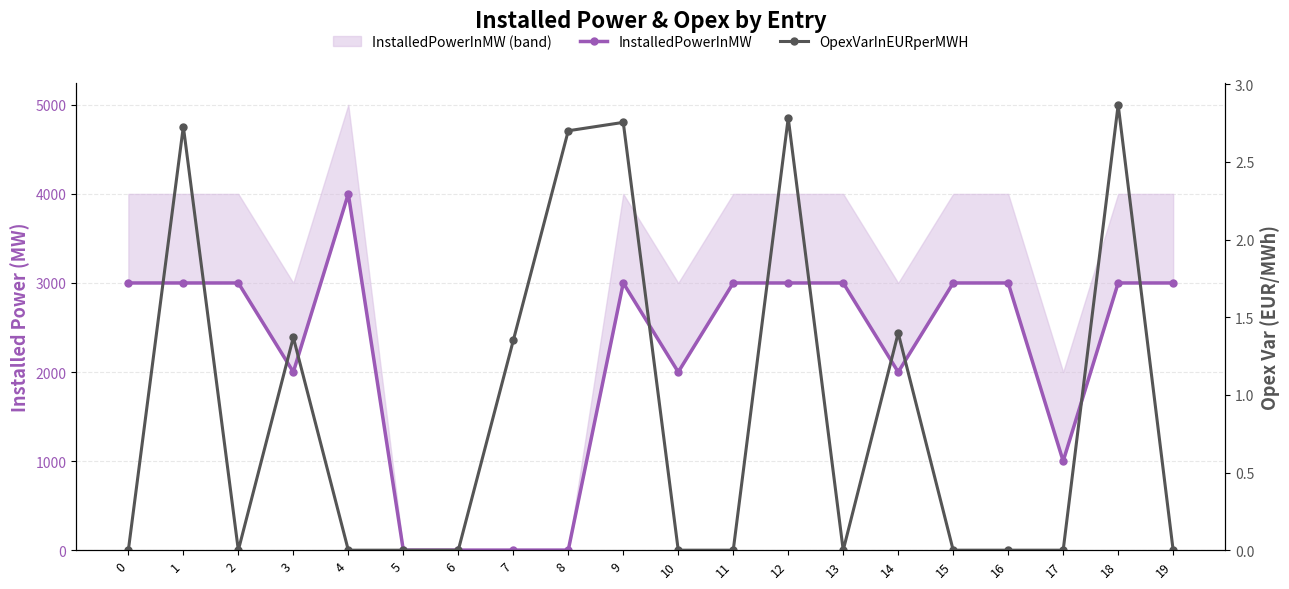

At which category does OpexVarInEURperMWH reach its first local peak?

1